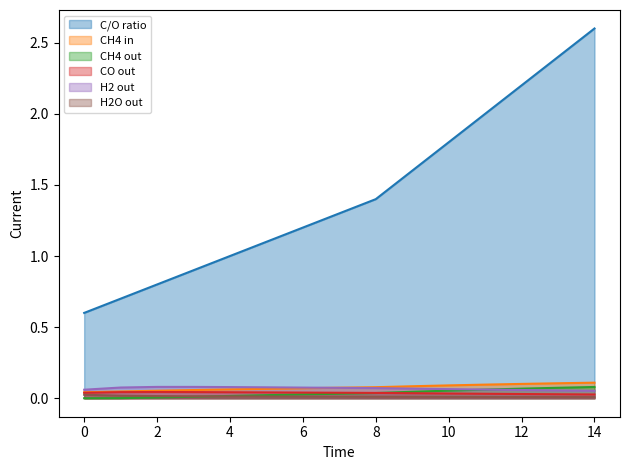

The value of CH4 in at 4 is 0.1. True or false?

True